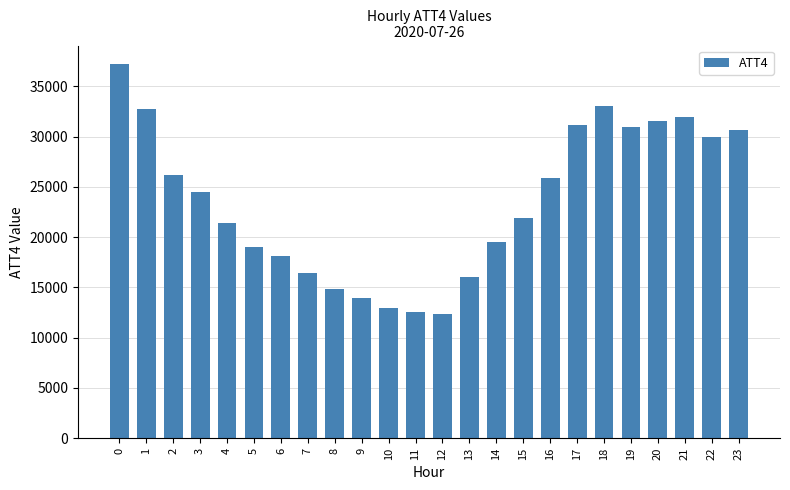

Read the value at 4.

21400